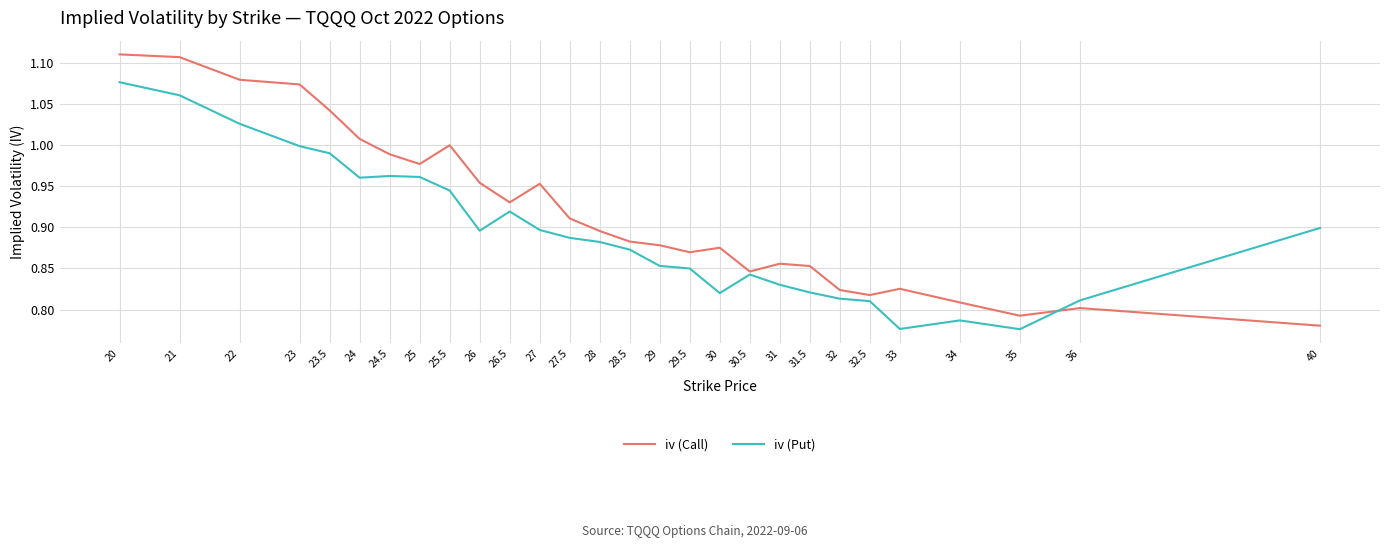

The iv (Call) series shows 0.9 at 27.5. True or false?

True